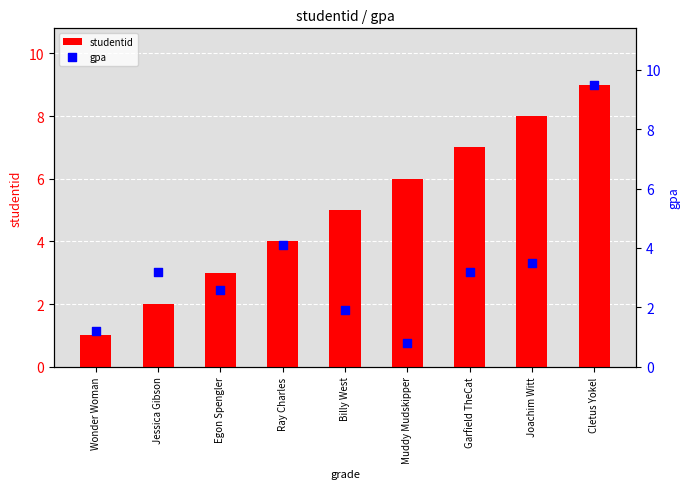

Which series reaches the minimum Y coordinate?

gpa